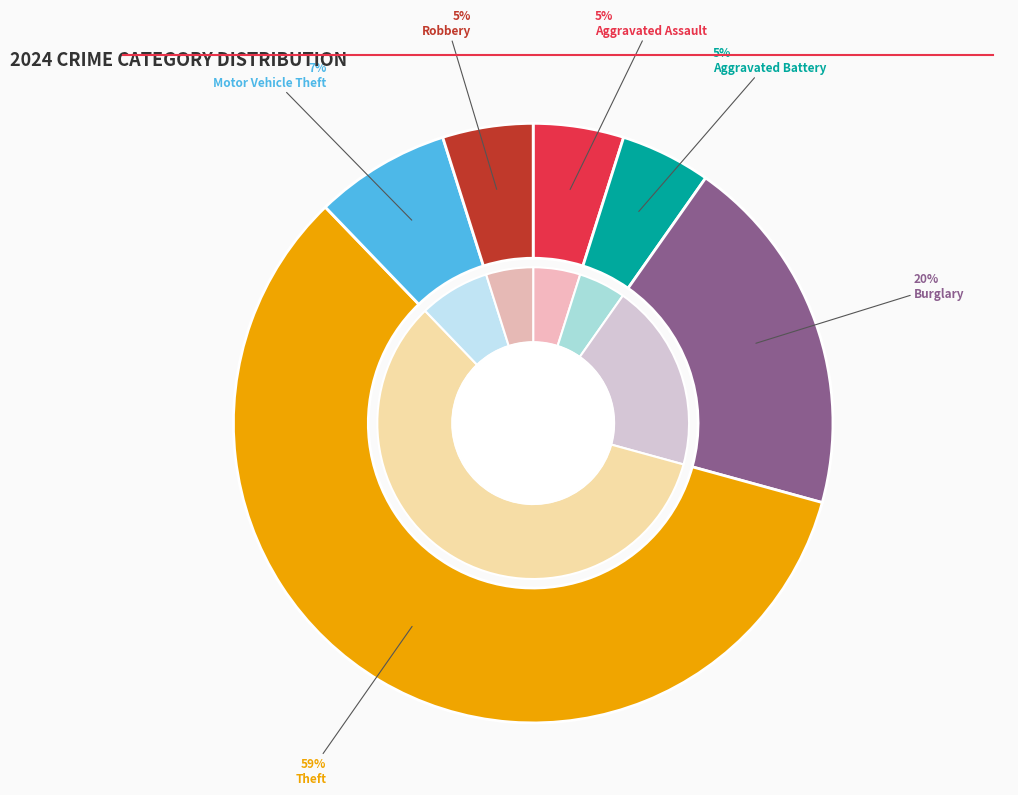

Does any single category account for the majority?

No